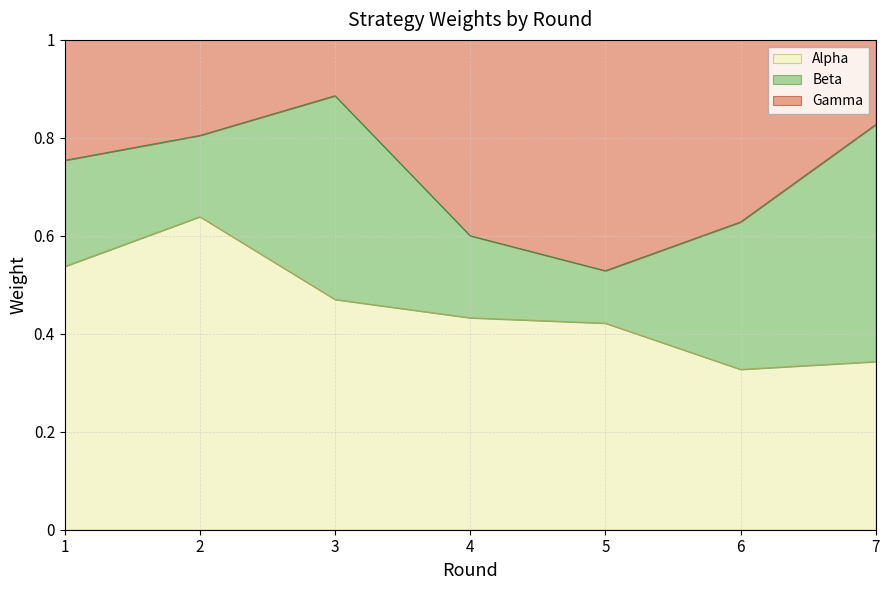

What is the lowest value of the Alpha series?

0.3